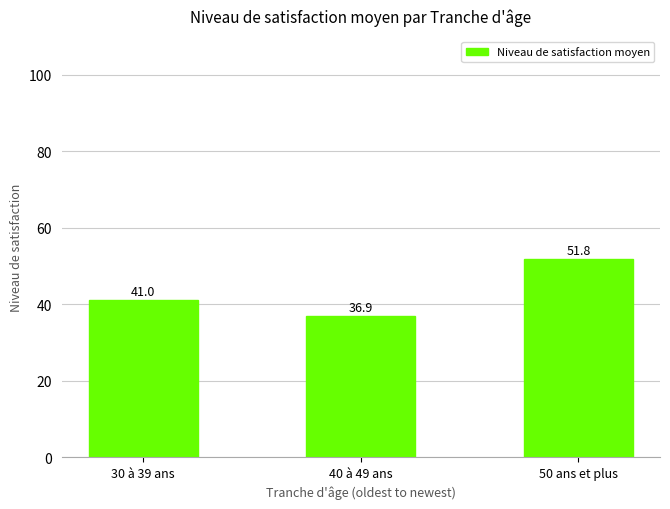

The value at 50 ans et plus is 87.7. True or false?

False